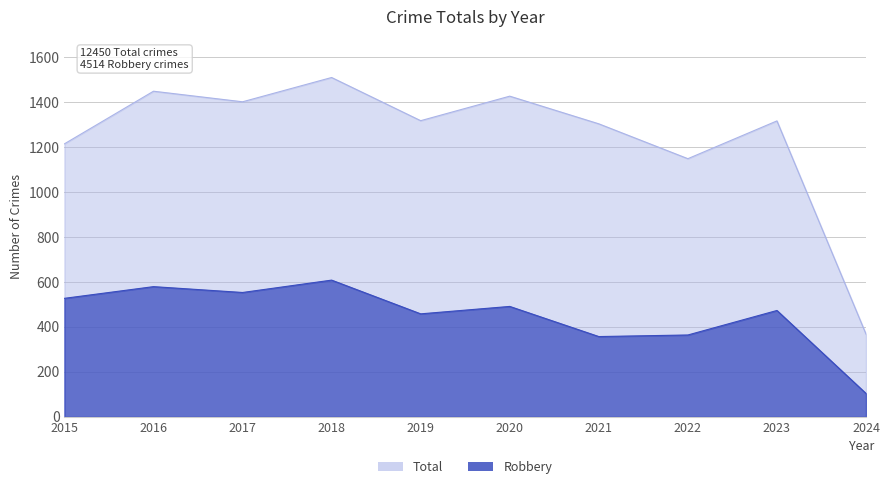

Where does the Robbery series first go above 491?

2015